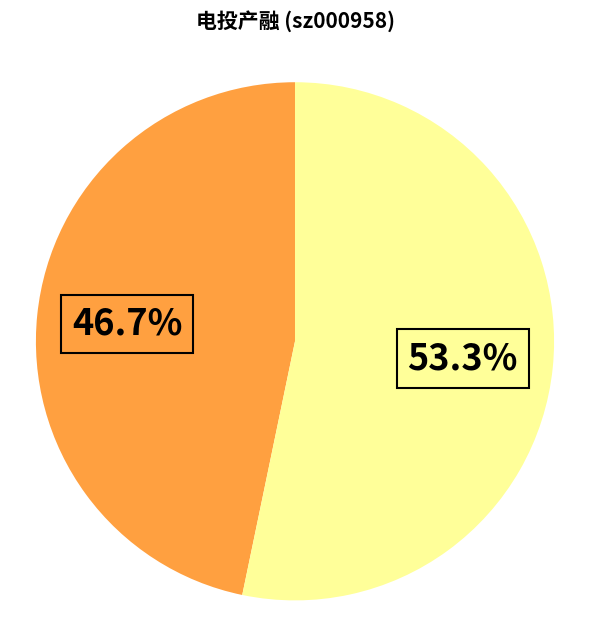

Does any single category account for the majority?

Yes